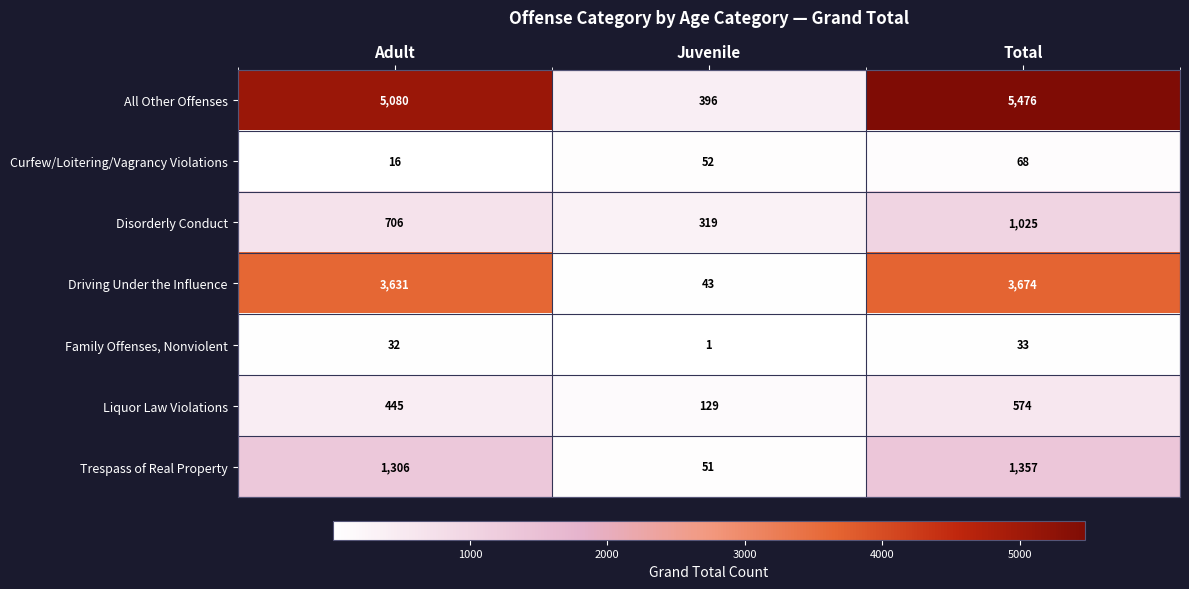

Which series has the widest spread of values?

All Other Offenses